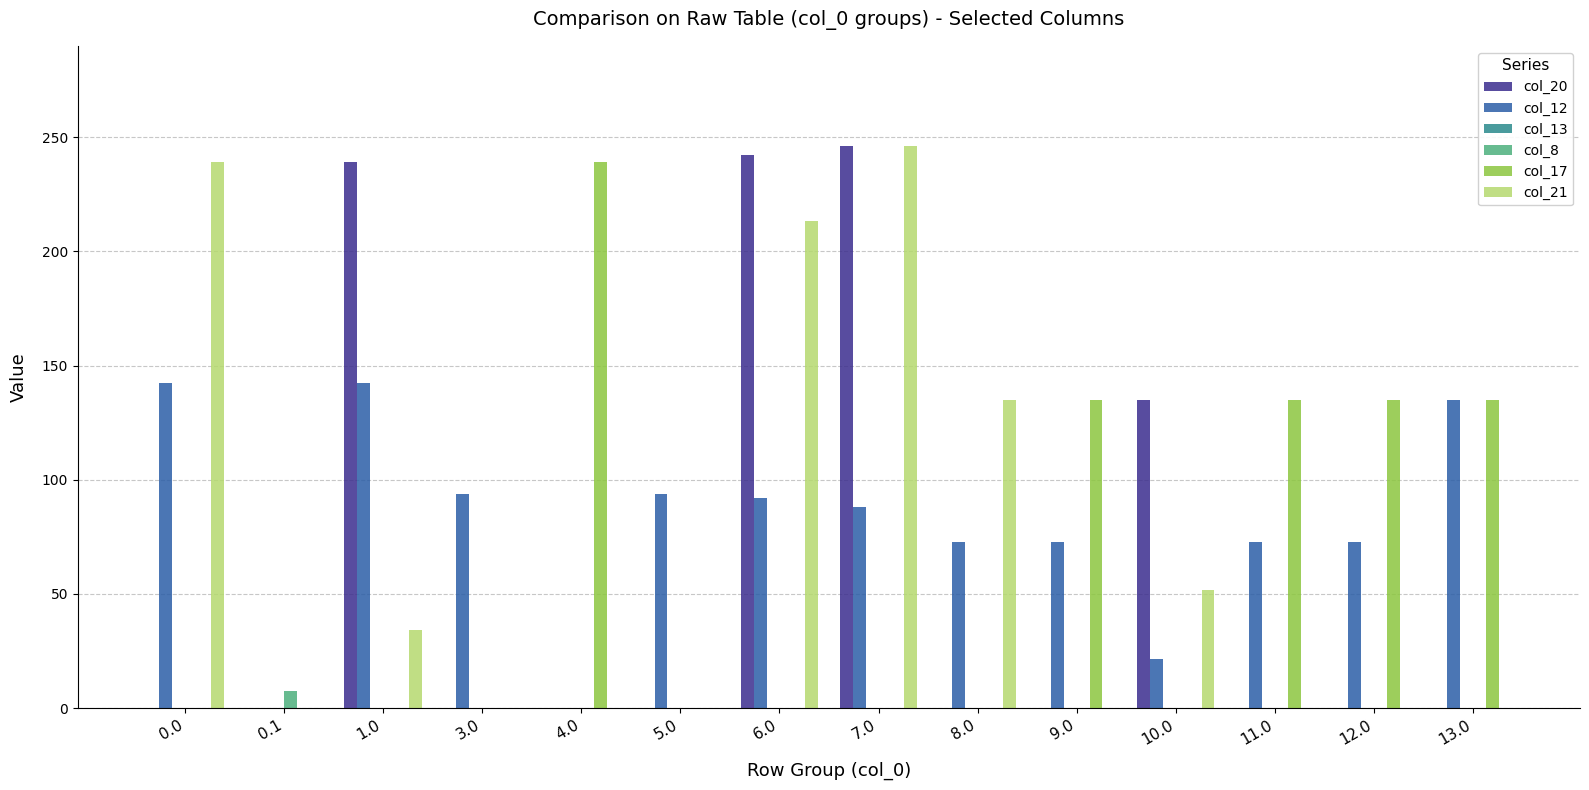

Between 1.0 and 6.0, which series saw the biggest shift?

col_21